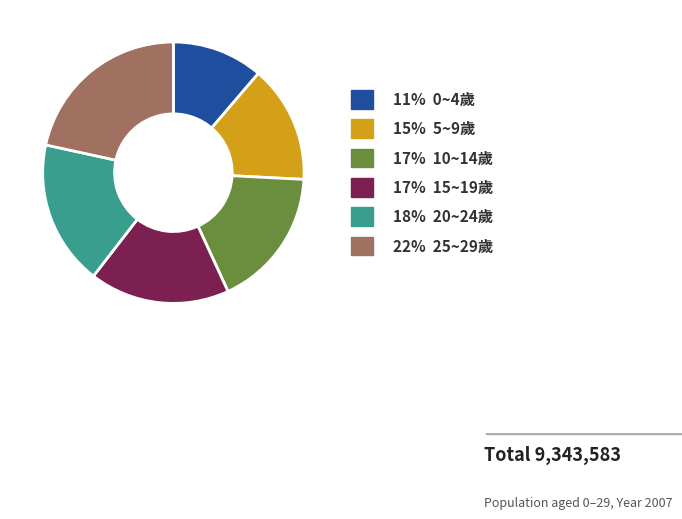

Is there any slice that represents more than half of the pie?

No